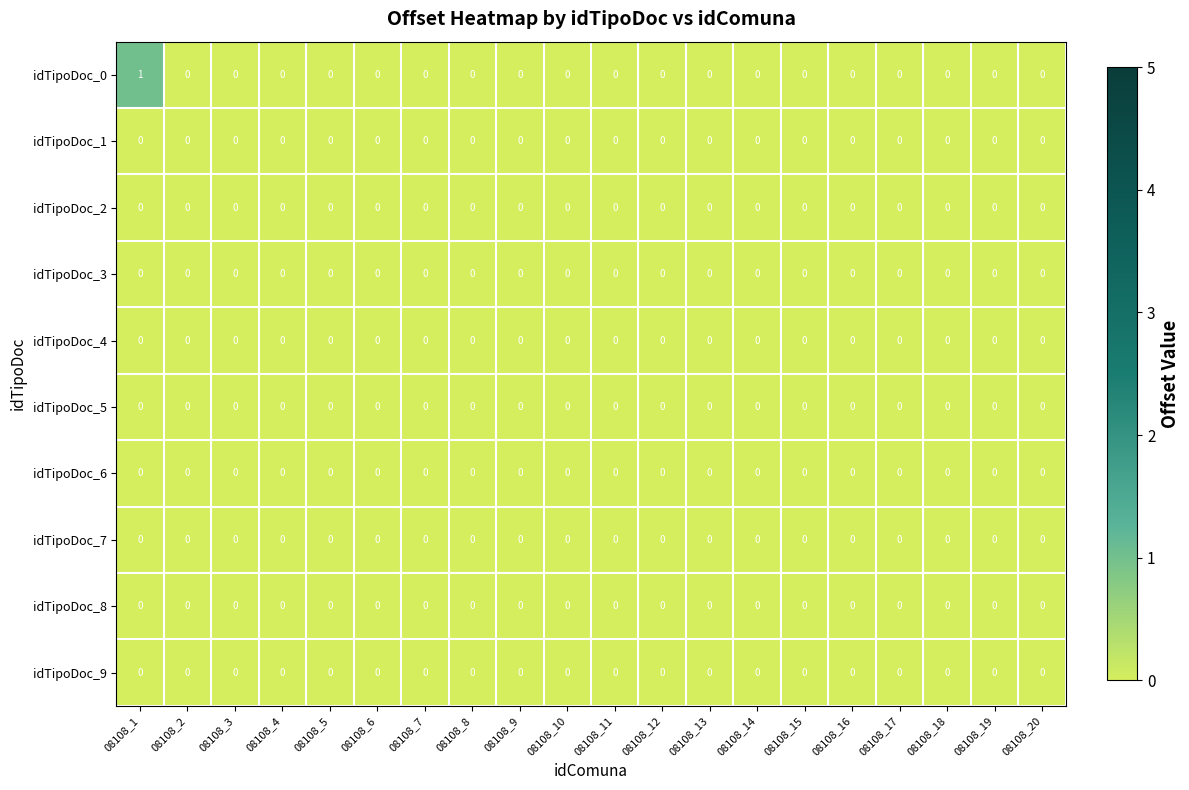

The value of idTipoDoc_2 at 08108_18 is 0. True or false?

True